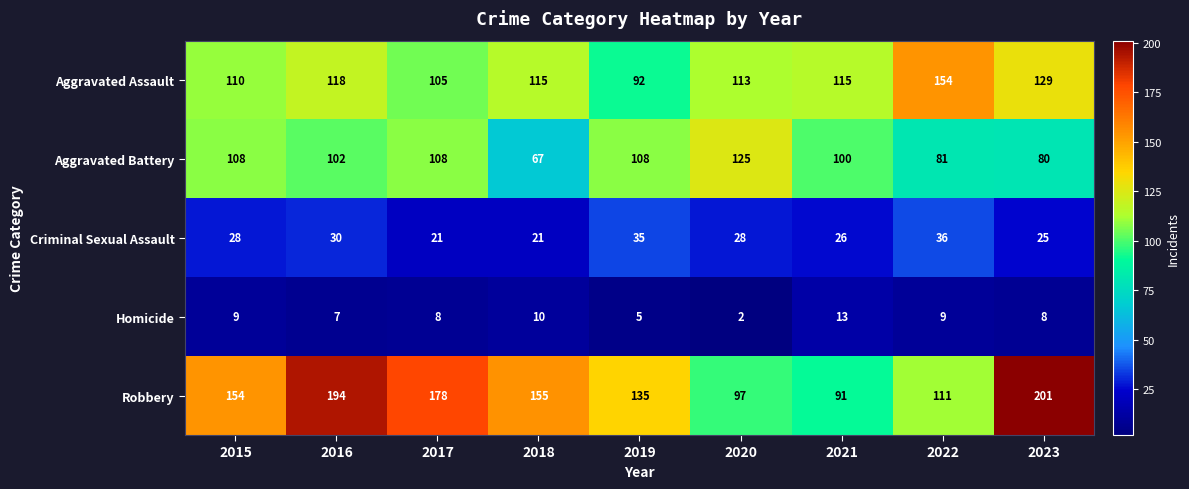

At which category does the chart reach its minimum across all series?

2020